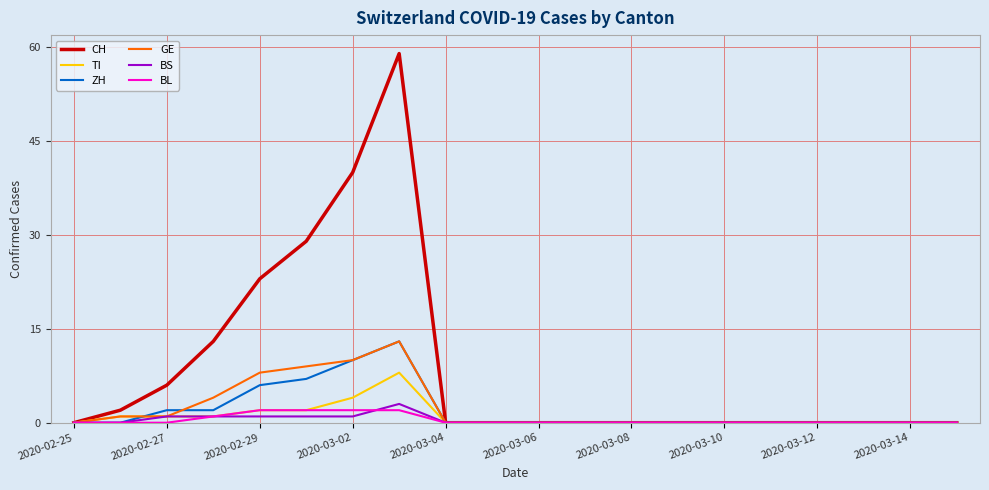

Which series has the largest total across all categories?

CH